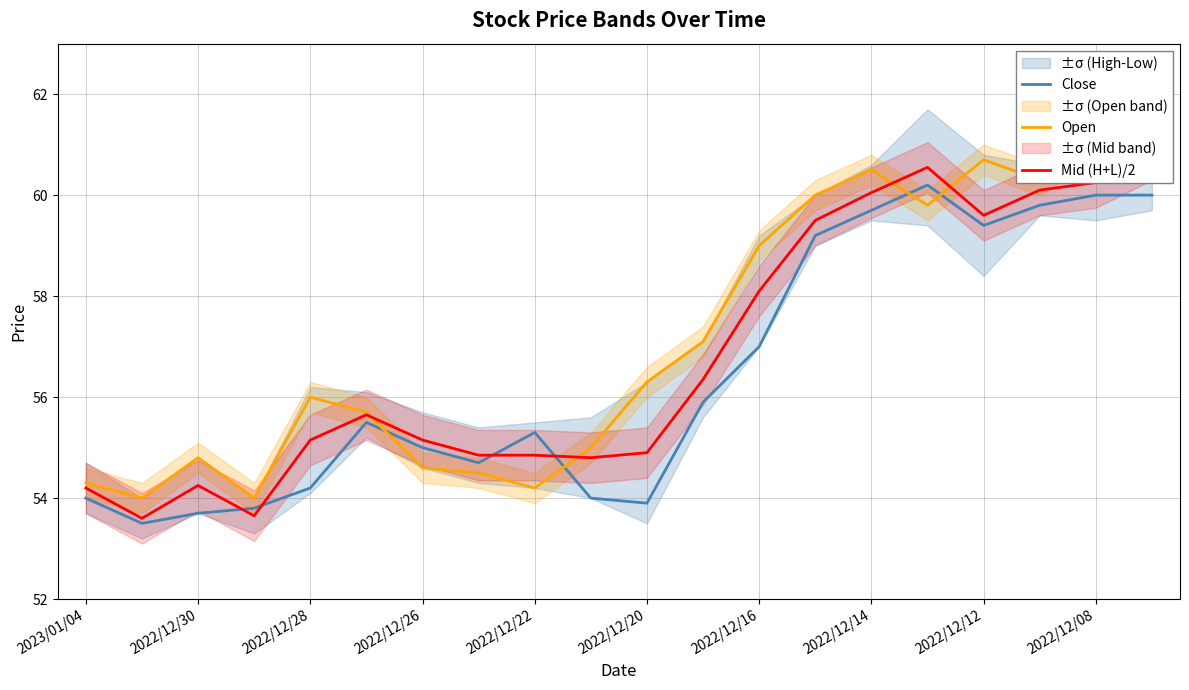

What is the maximum value for Close?

60.2